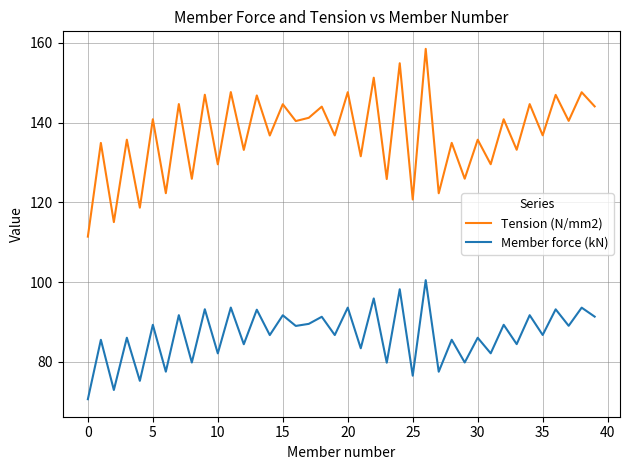

Which series has the widest spread of values?

Tension (N/mm2)